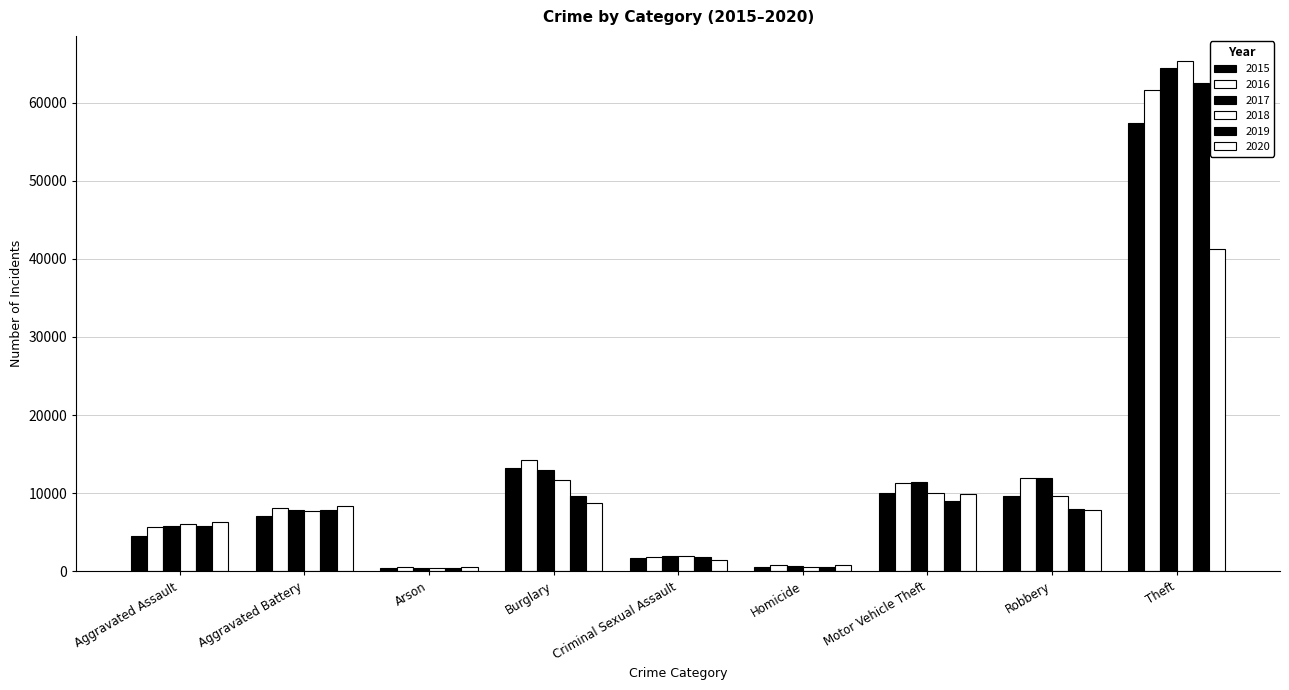

Count the number of categories in the chart.

9